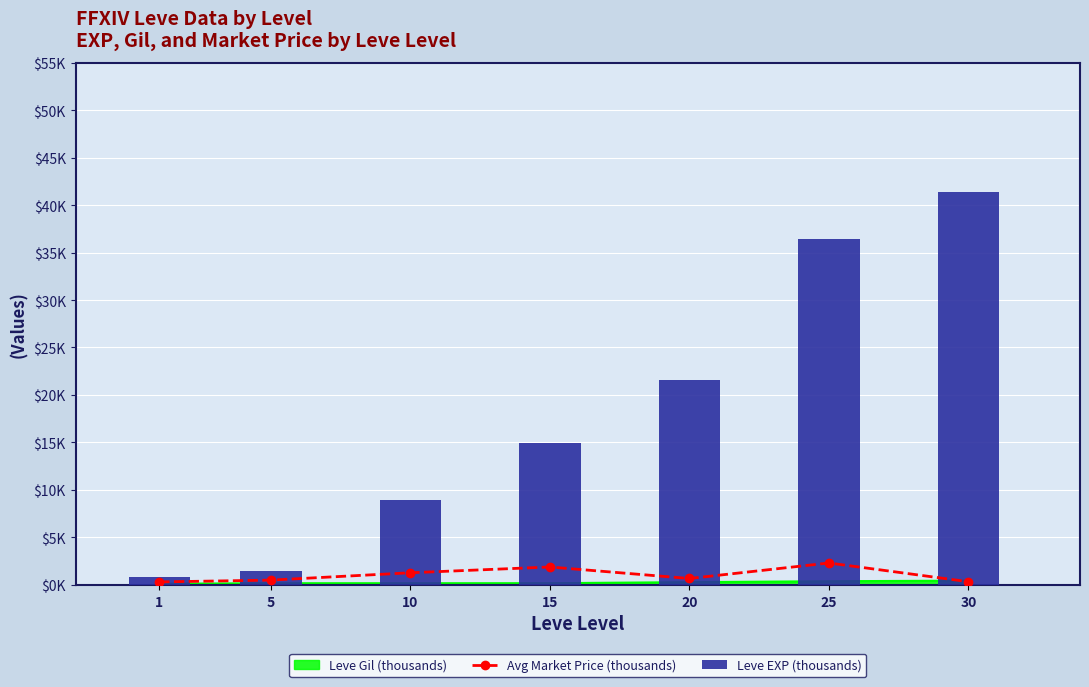

Is it true that Avg Market Price (thousands) equals 3.1 at 15?

False